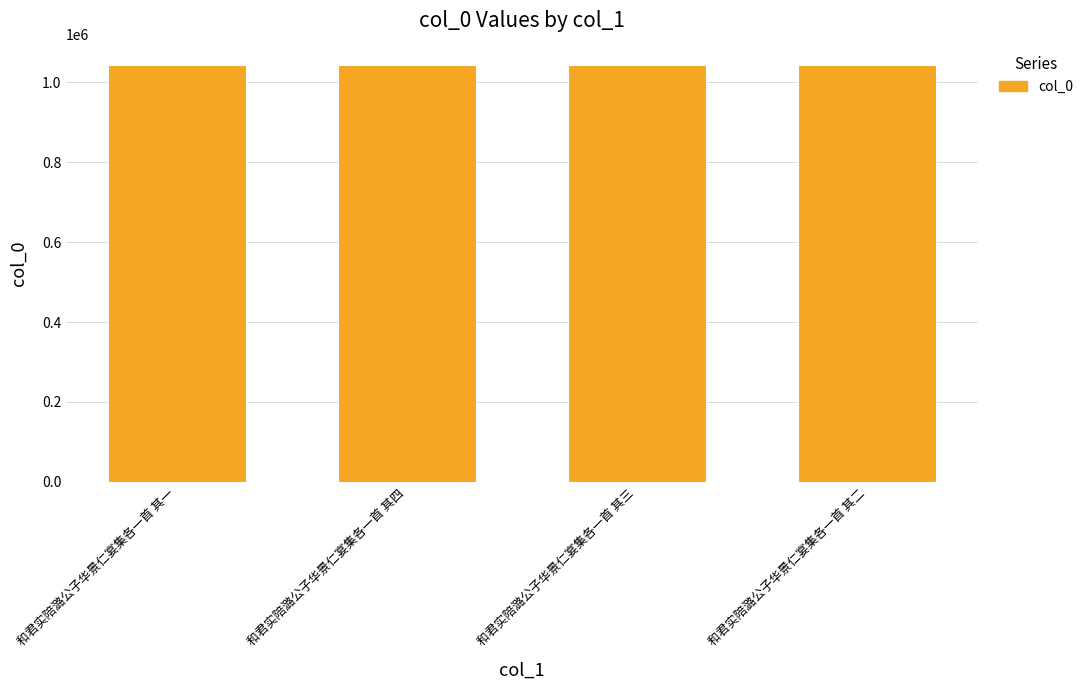

Count the number of categories in the chart.

4